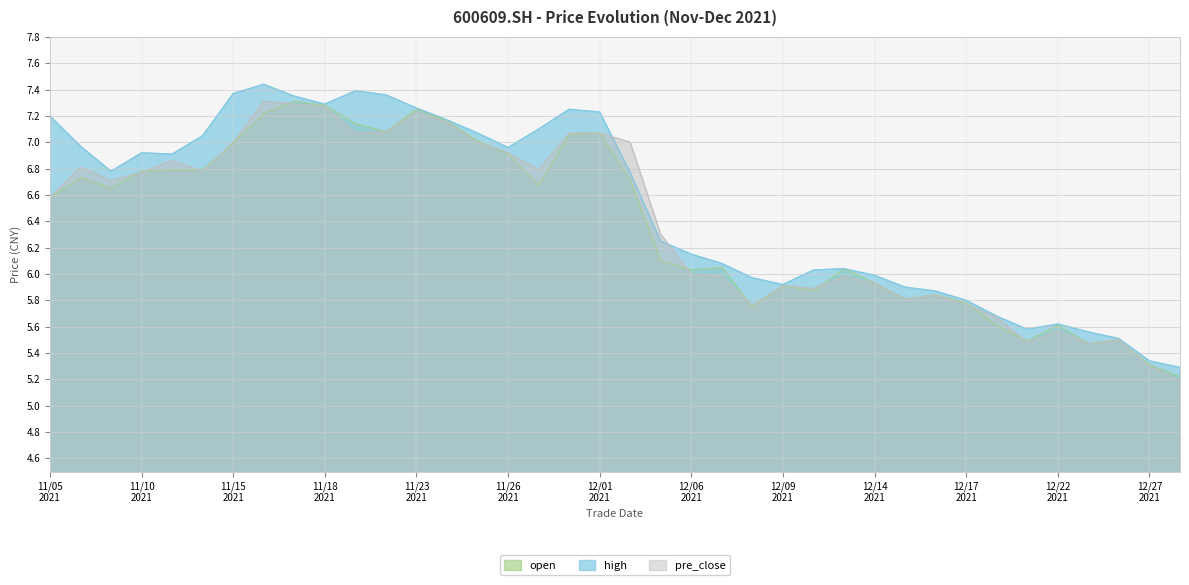

Which category has the lowest value in the open series?

20211228